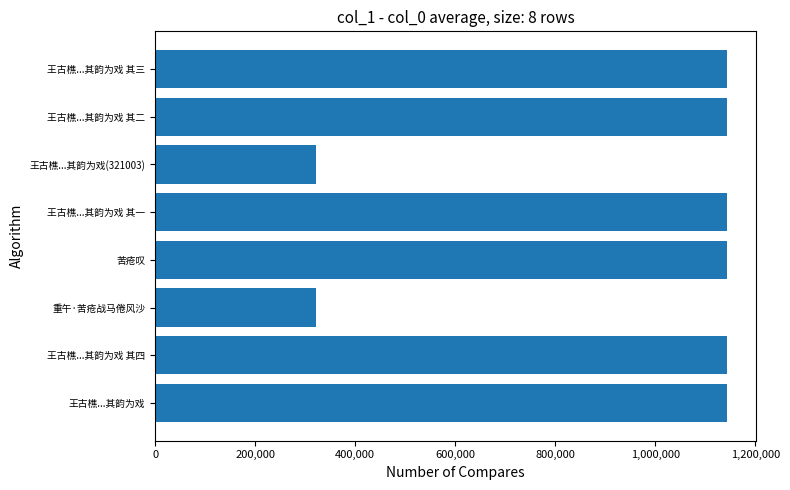

The chart shows a value of 1143699 at 王古樵...其韵为戏. True or false?

True